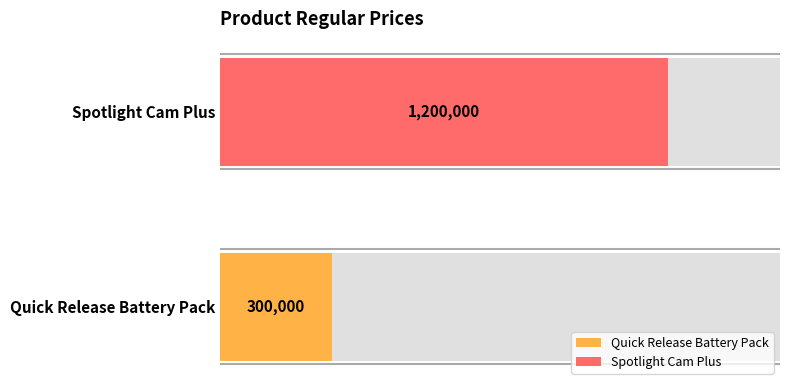

Reading left to right, list all the values displayed in this chart.

300000	1200000